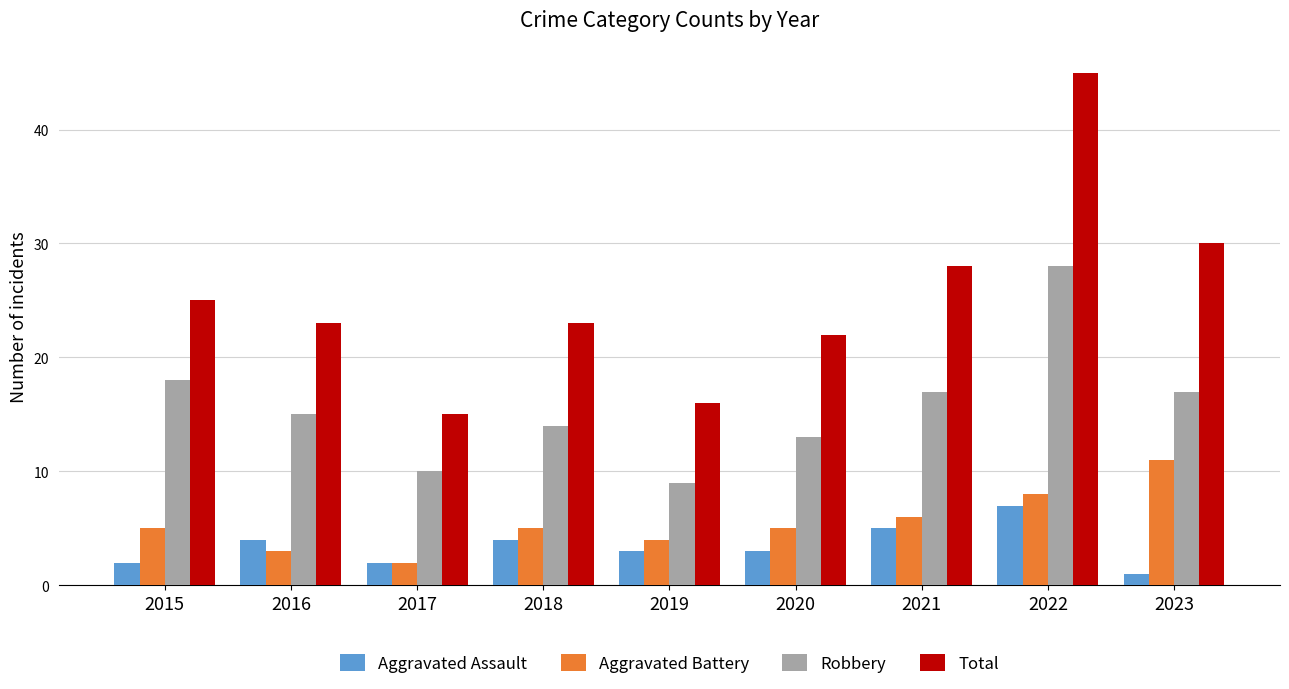

Count the number of data series in this chart.

4